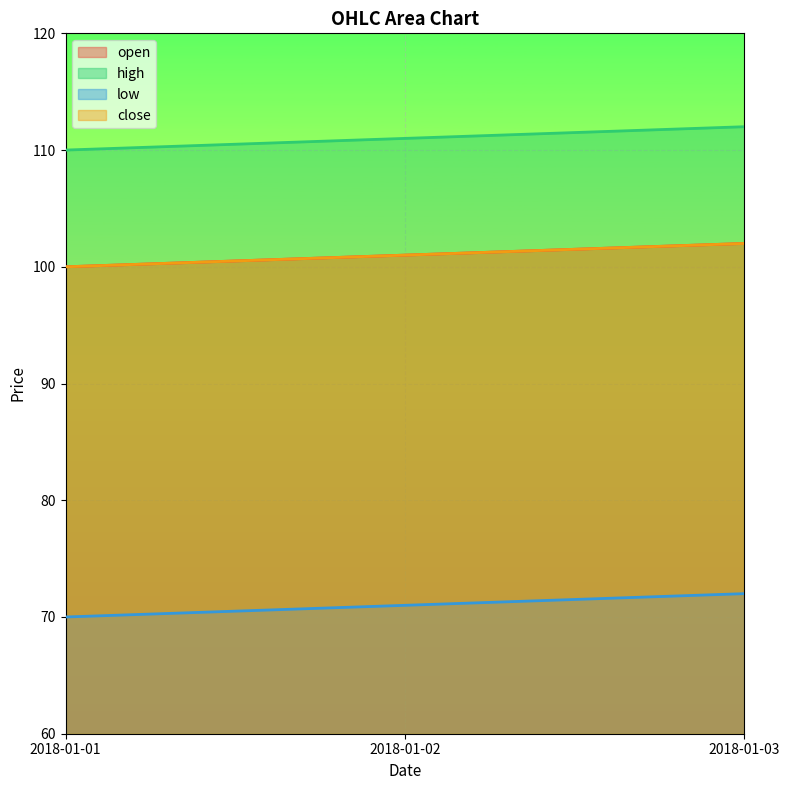

What is the spread (max minus min) of values at 2018-01-02?

40